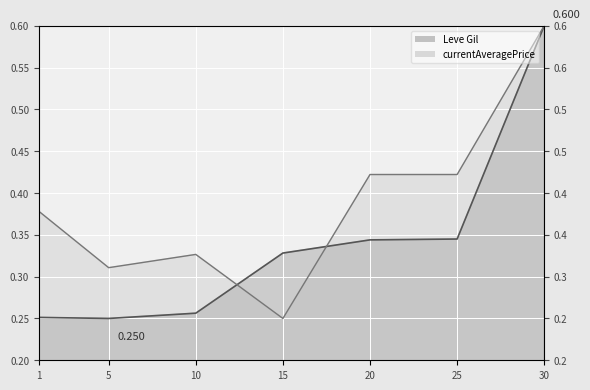

At which category is the sum across all series the highest?

30